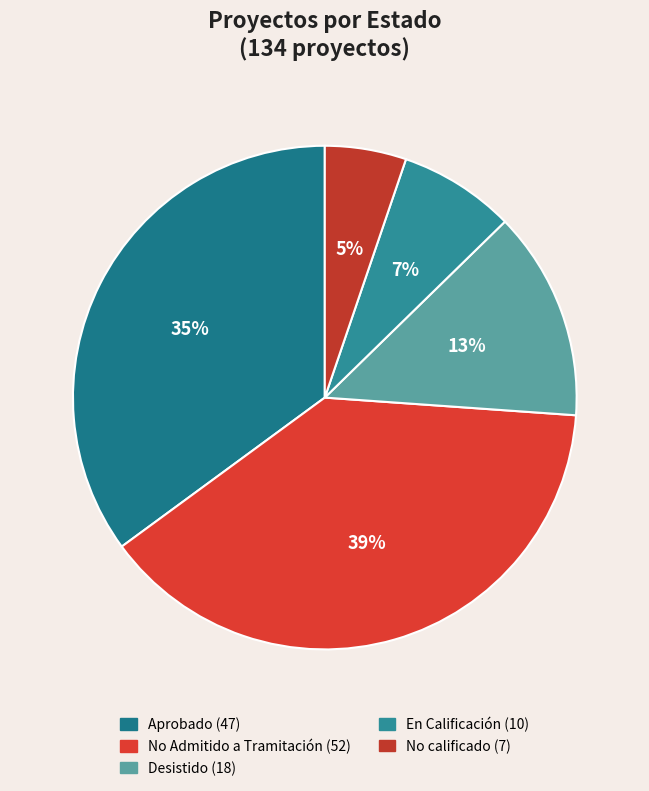

To the nearest percent, what percentage of the pie is En Calificación?

7%